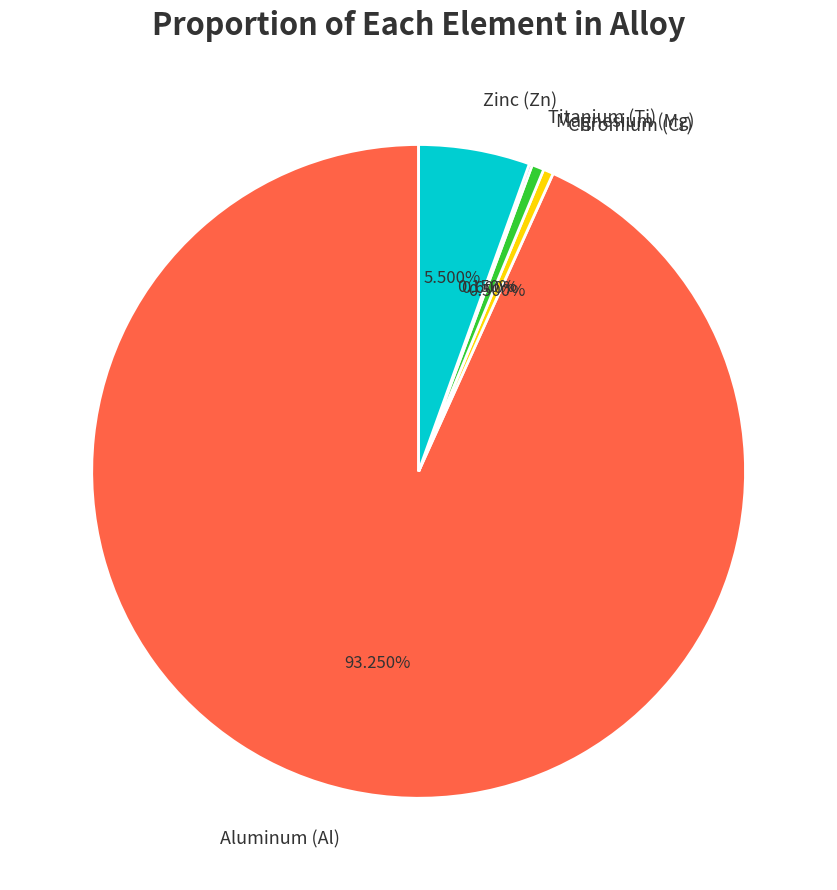

Which category has the biggest portion of the pie?

Aluminum (Al)